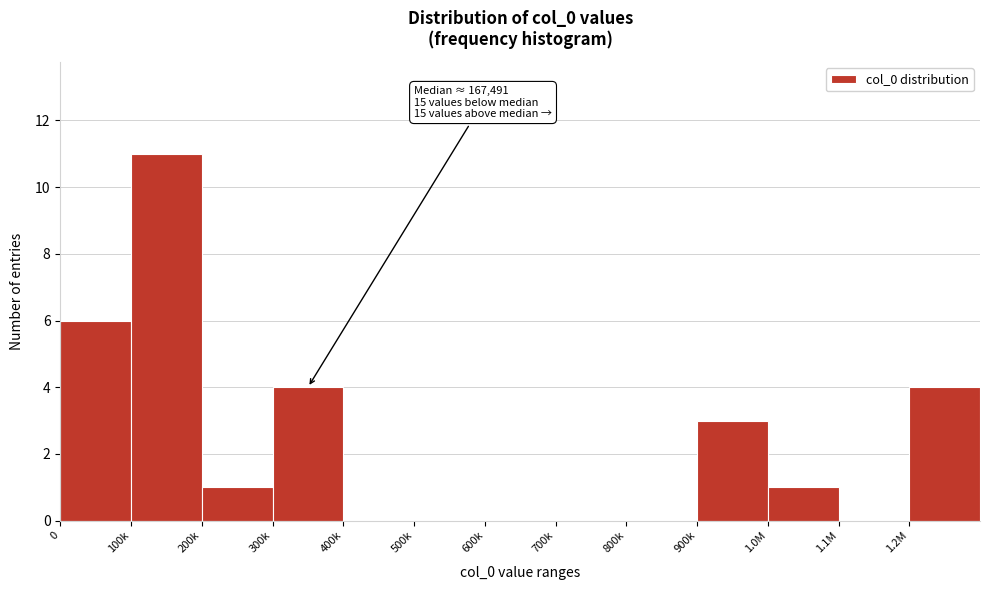

Reading left to right, list all the values displayed in this chart.

0=6	100k=11	200k=1	300k=4	400k=0	500k=0	600k=0	700k=0	800k=0	900k=3	1.0M=1	1.1M=0	1.2M=4